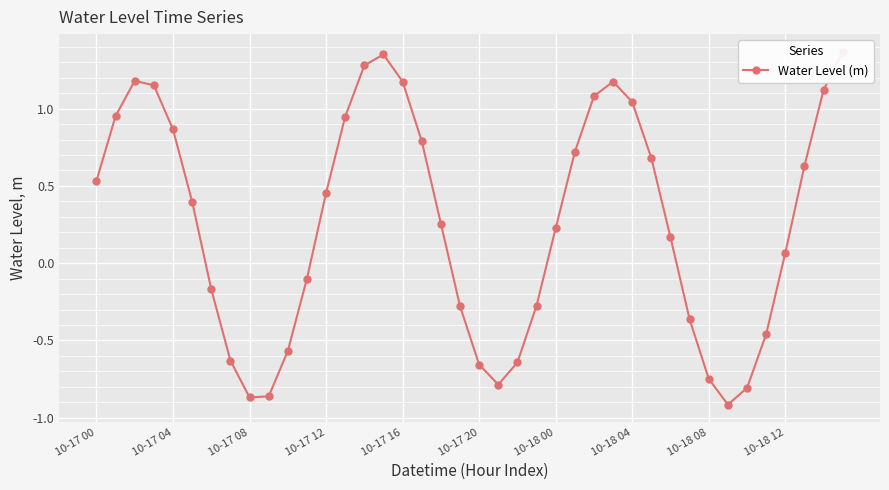

Count the number of categories in the chart.

40